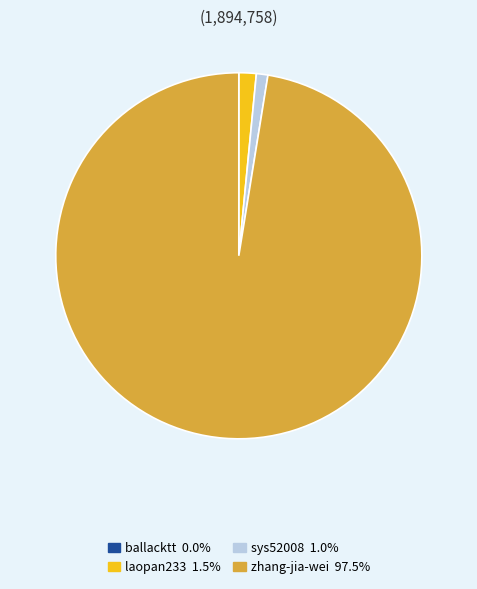

Does any single category account for the majority?

Yes